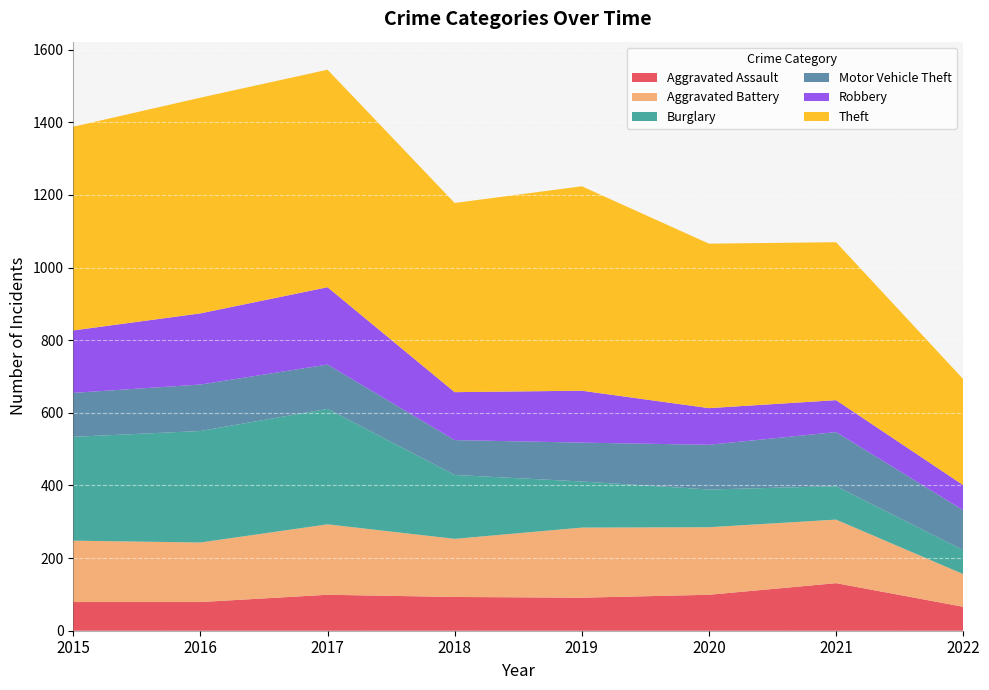

Reading left to right, extract all data points from this chart.

Aggravated Assault: 2015=79	2016=79	2017=99	2018=93	2019=91	2020=99	2021=131	2022=66
Aggravated Battery: 2015=169	2016=164	2017=194	2018=160	2019=193	2020=186	2021=175	2022=90
Burglary: 2015=286	2016=307	2017=318	2018=176	2019=127	2020=104	2021=92	2022=66
Motor Vehicle Theft: 2015=121	2016=128	2017=122	2018=96	2019=107	2020=123	2021=149	2022=110
Robbery: 2015=172	2016=196	2017=213	2018=132	2019=143	2020=101	2021=88	2022=69
Theft: 2015=561	2016=594	2017=599	2018=521	2019=563	2020=453	2021=435	2022=292